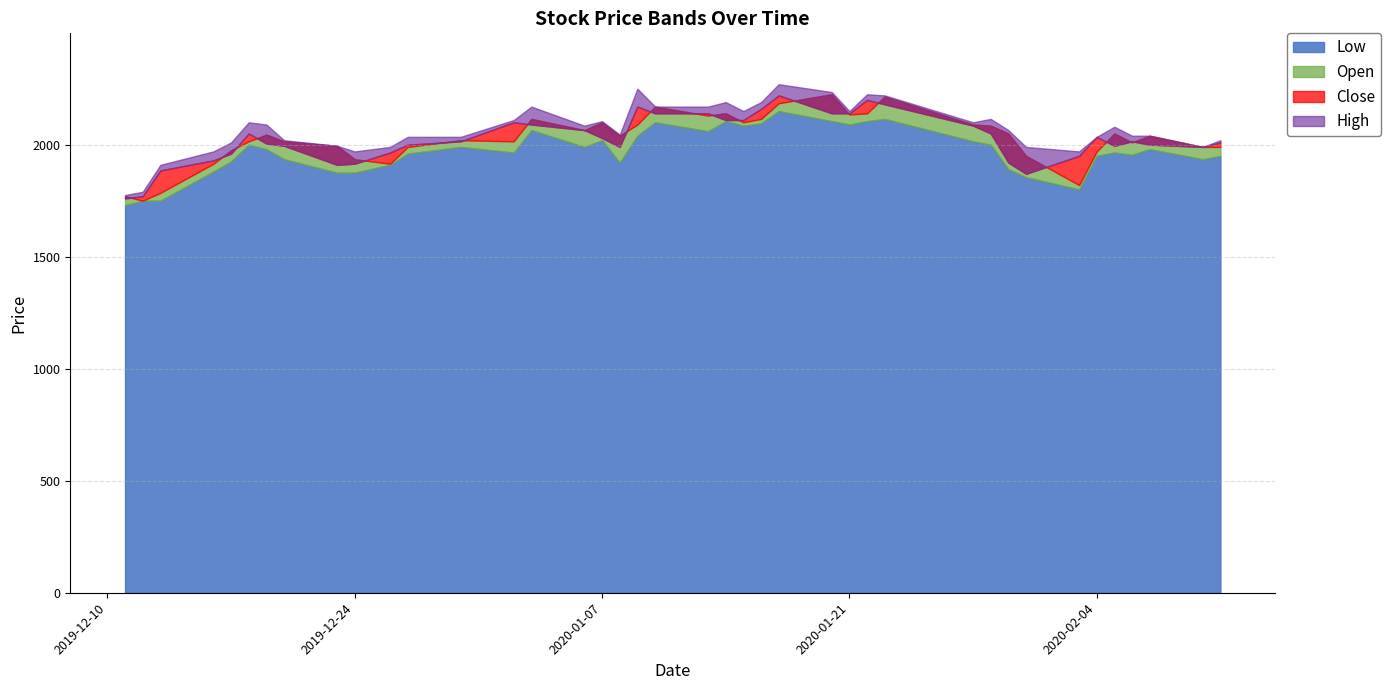

How many times do Open and Close cross each other?

20